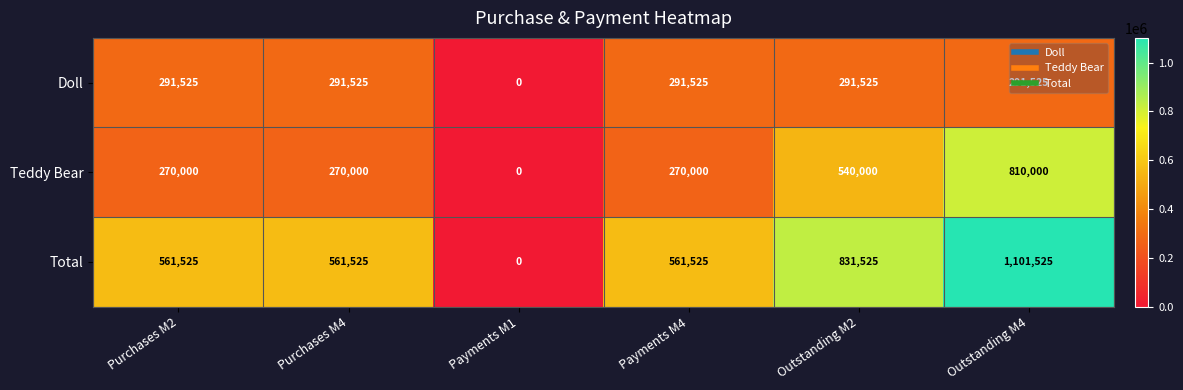

At how many categories does at least one series exceed 91850?

5